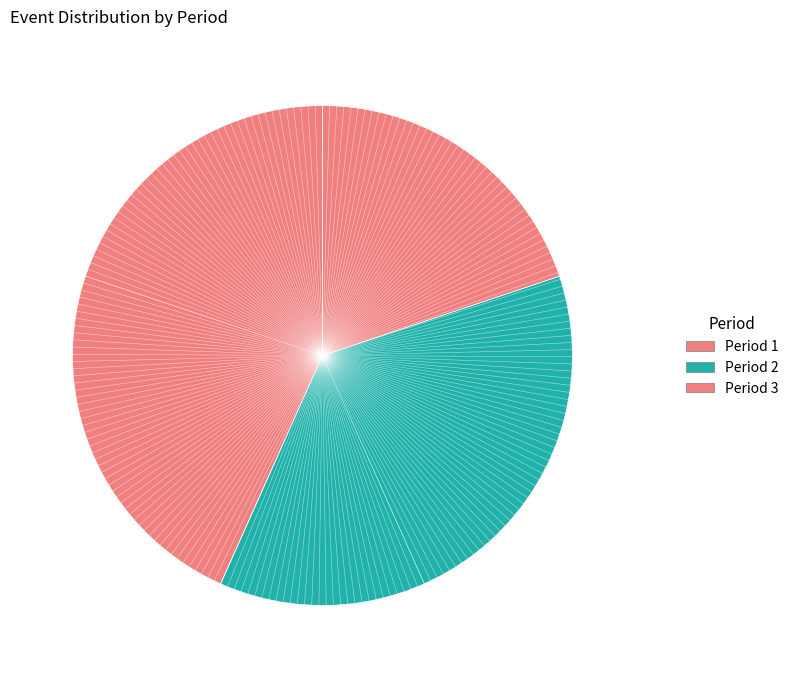

How many slices are in this pie chart?

3